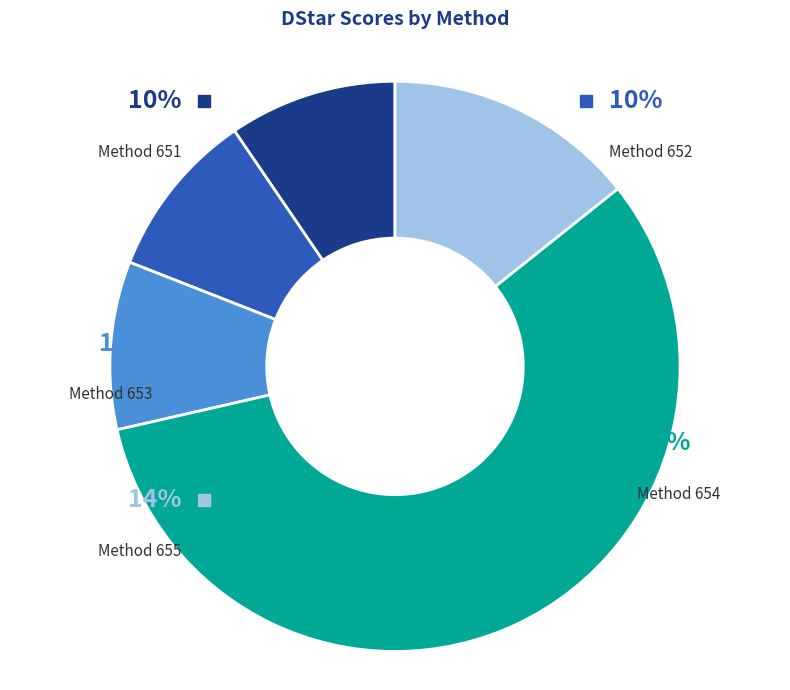

Do 655 and 654 together represent more than half of the pie?

Yes